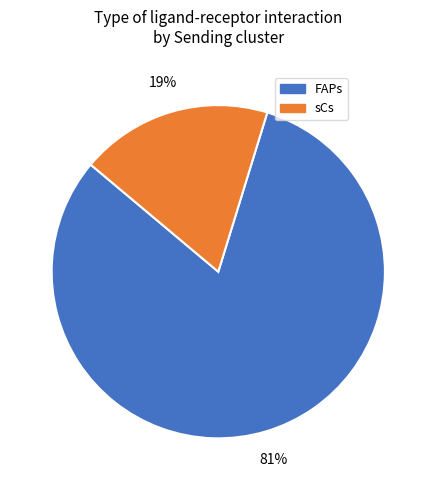

Which category has the smallest portion of the pie?

sCs